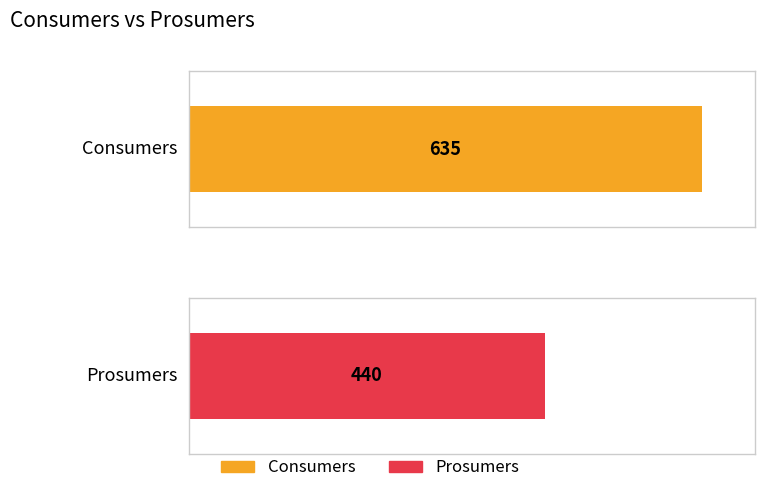

Rank the series by their maximum value, from lowest to highest.

Prosumers, Consumers